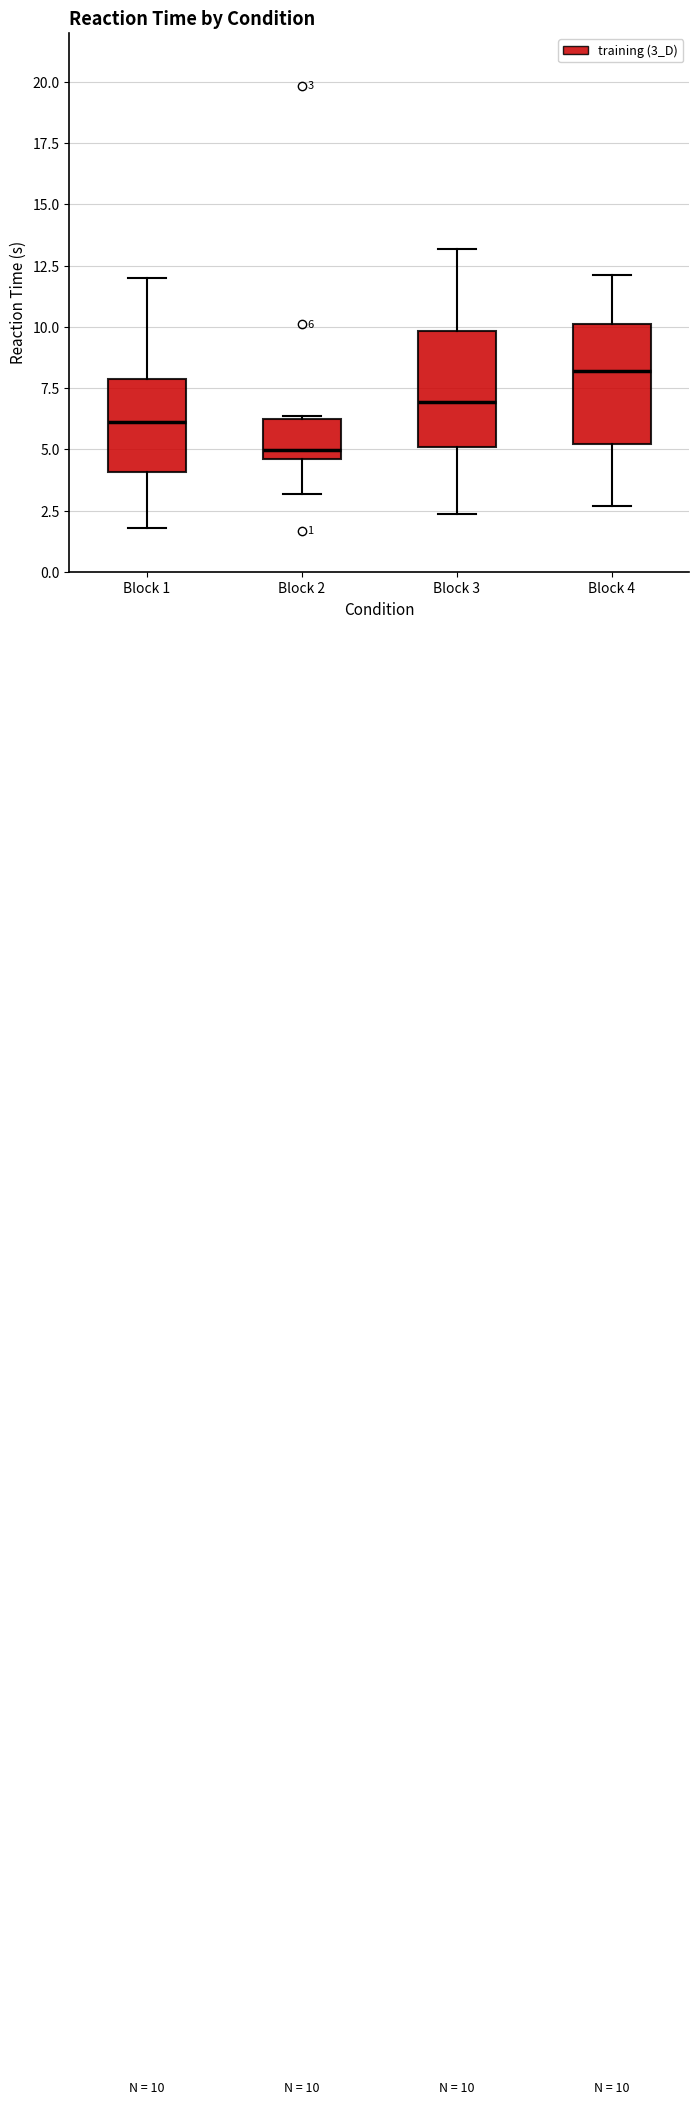

Which box has the highest median line?

Block 4